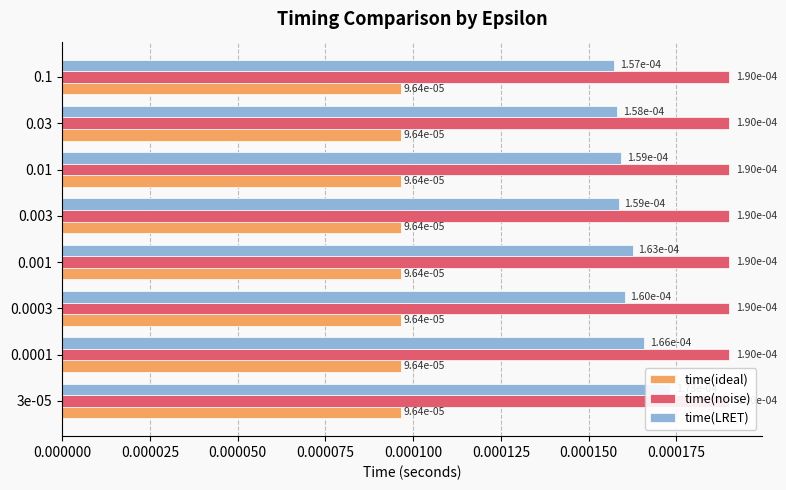

Which series changed the most between 0.000075 and 0.000150?

time(LRET)